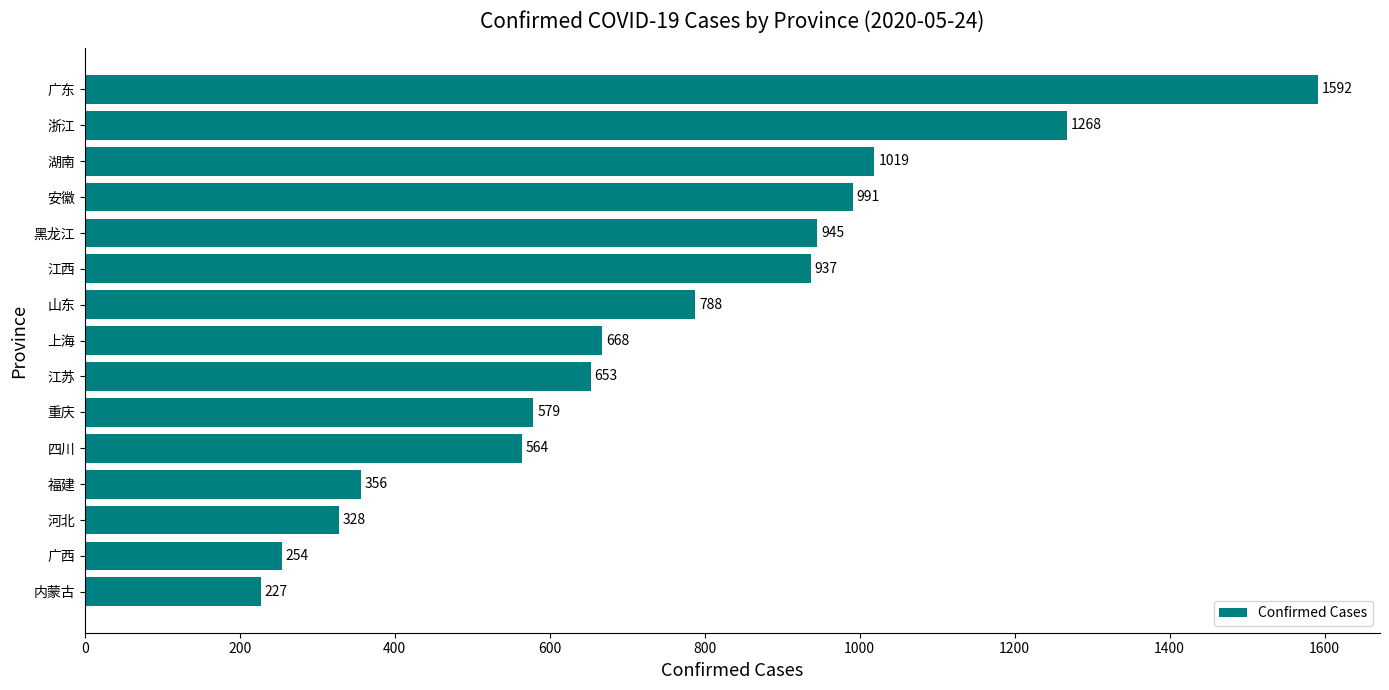

Reading bottom to top, extract all data points from this chart.

内蒙古=227	广西=254	河北=328	福建=356	四川=564	重庆=579	江苏=653	上海=668	山东=788	江西=937	黑龙江=945	安徽=991	湖南=1019	浙江=1268	广东=1592